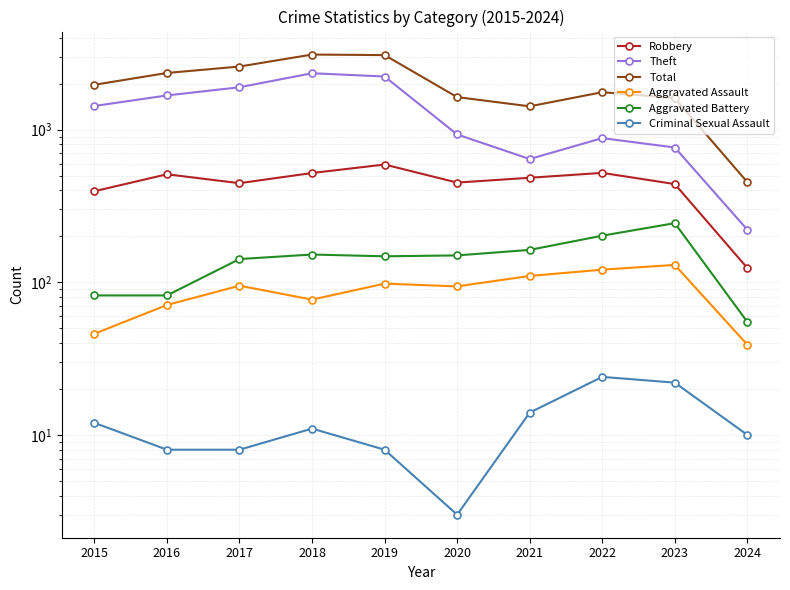

What is the total value across all series at 2022?

3508